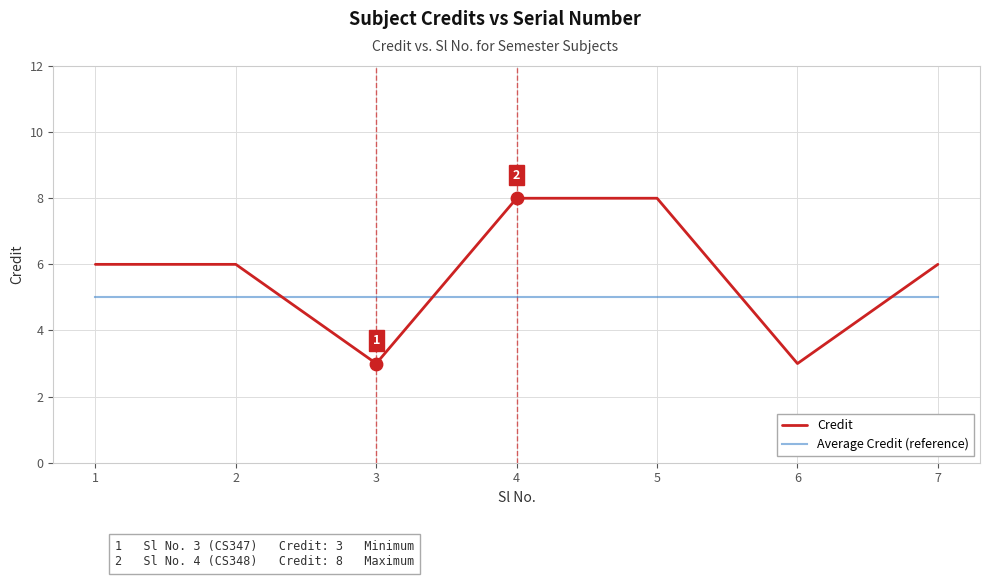

What are all the series names shown in the legend?

Credit, Average Credit (reference)